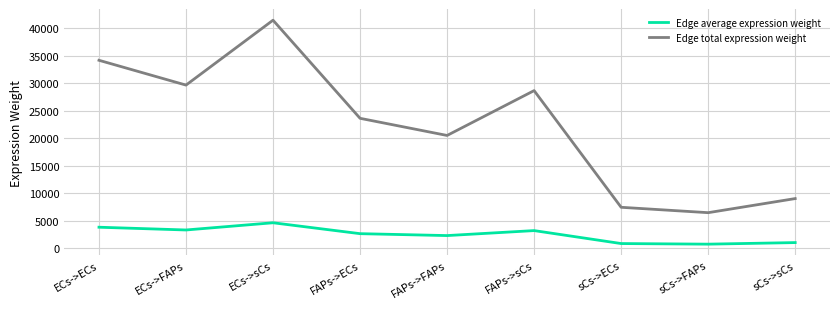

At which category is the sum across all series the highest?

ECs->sCs